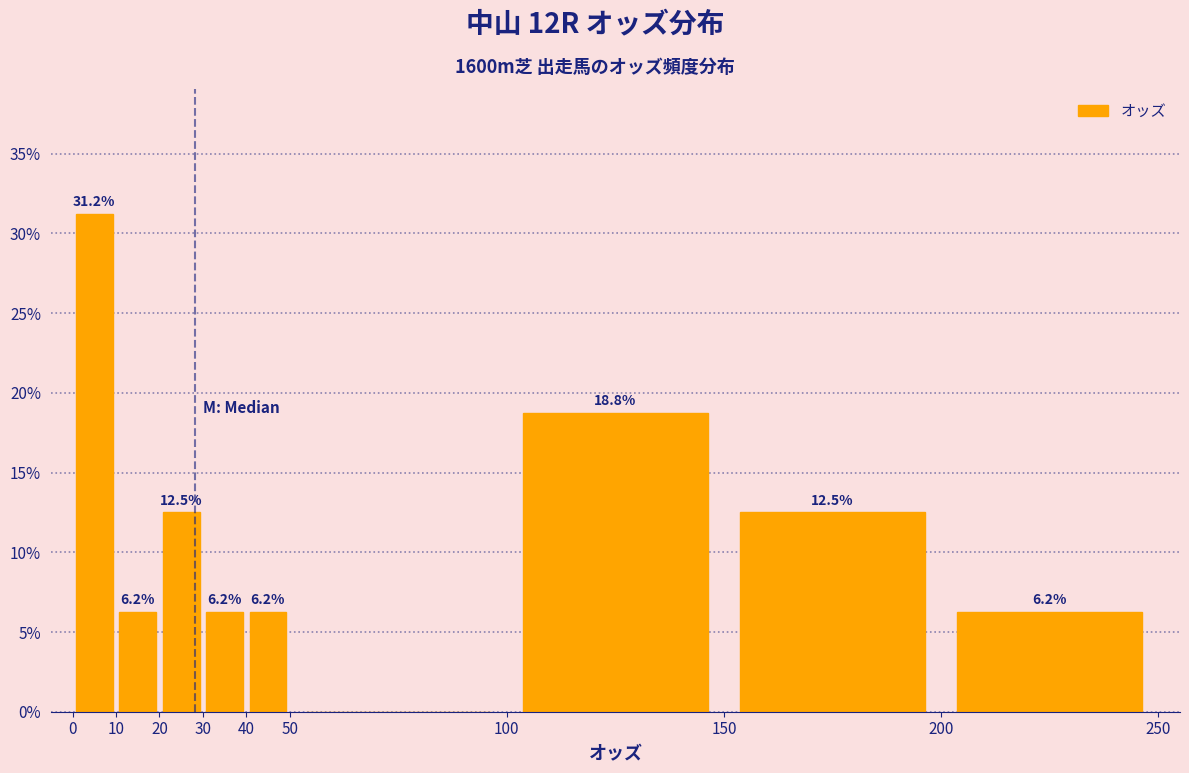

Over which range of the x-axis is the bar tallest?

0 to 10